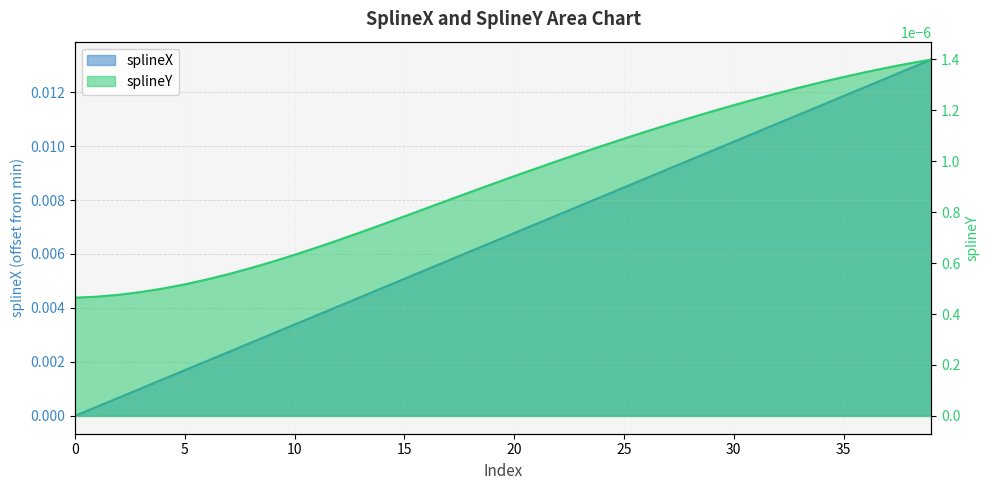

Between 26 and 24, which is larger?

26